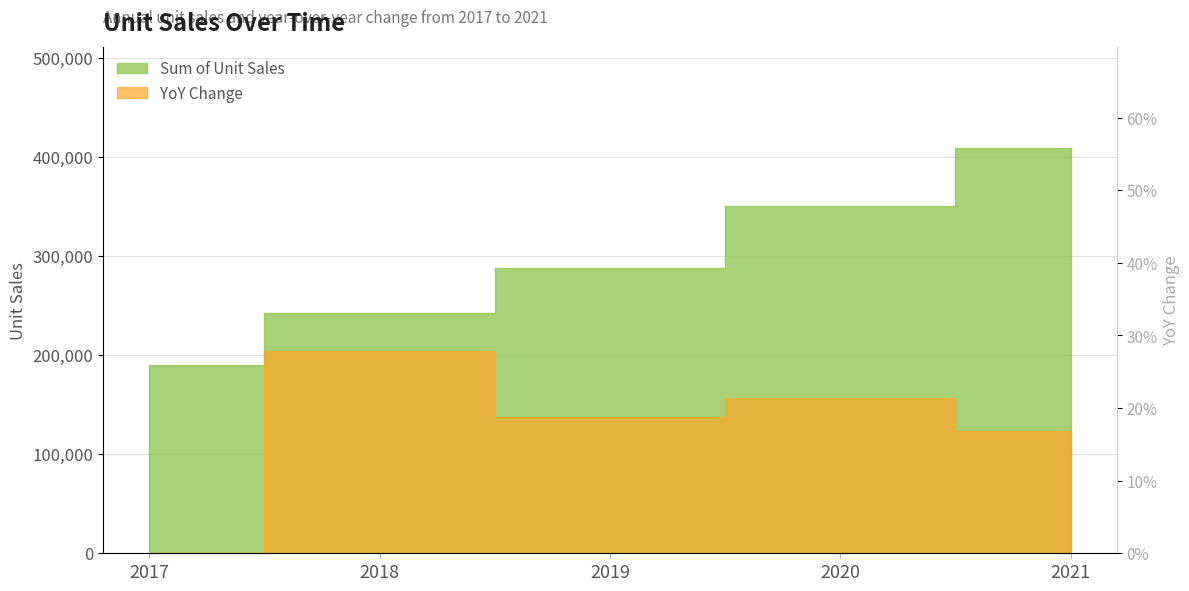

Rank the series by their maximum value, from lowest to highest.

YoY Change, Sum of Unit Sales